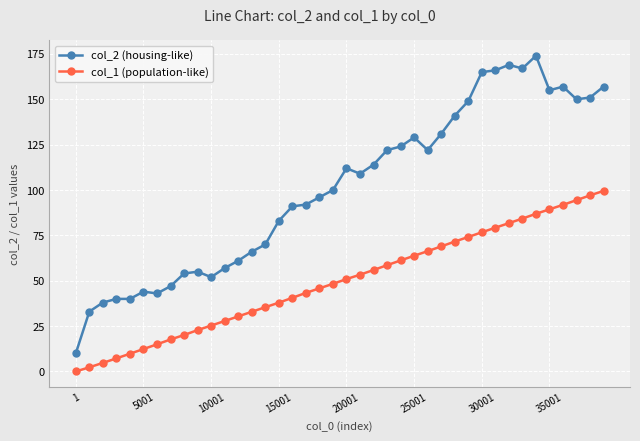

What is the difference between the maximum and minimum values in the col_1 (population-like) series?

99.5